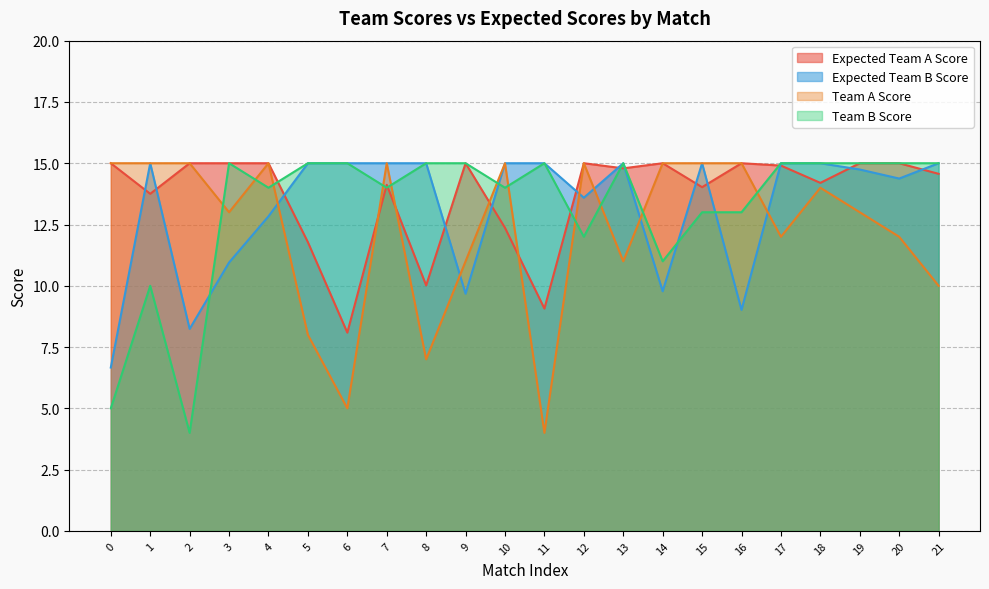

What is the lowest value of the Team B Score series?

4.0